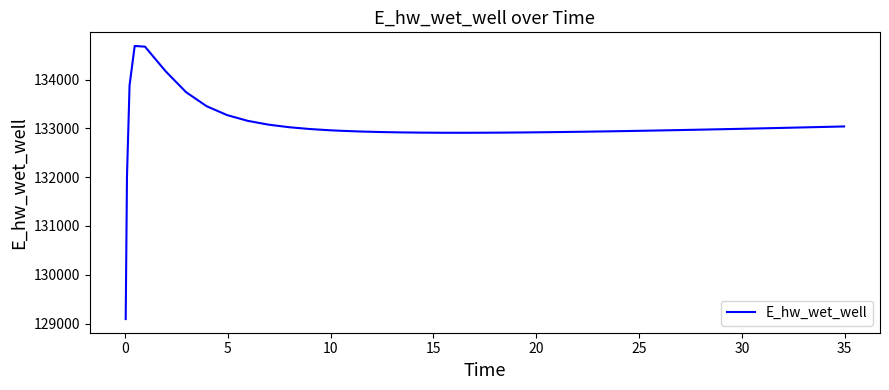

What is the difference between the maximum and minimum values?

5594.5